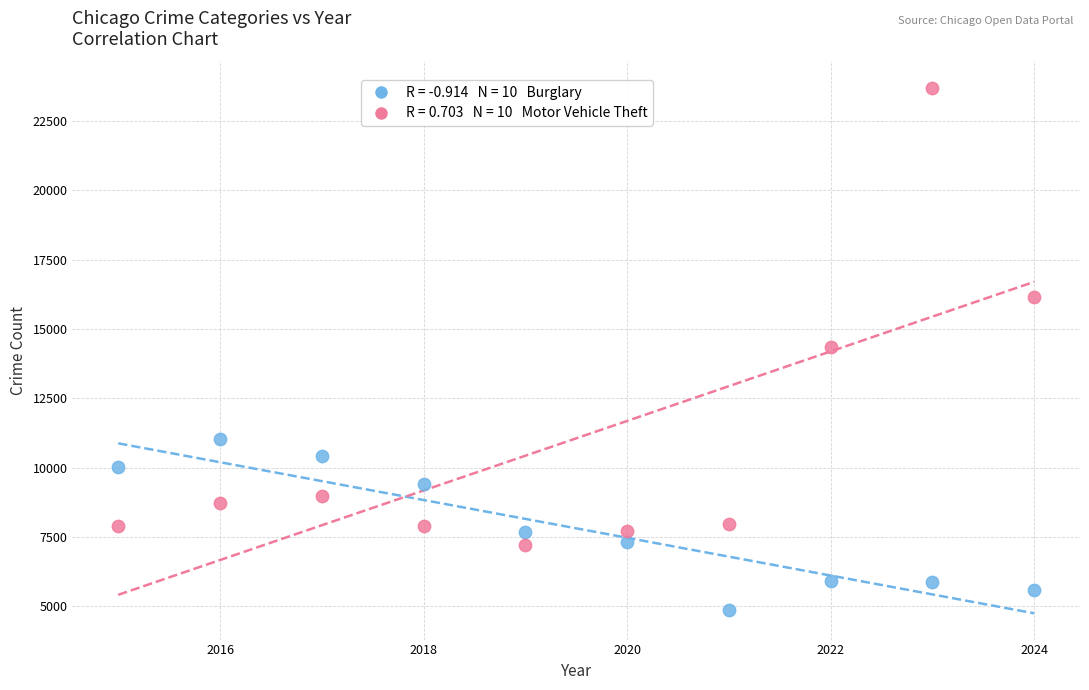

Across all data points, what is the range of X values (max minus min)?

9